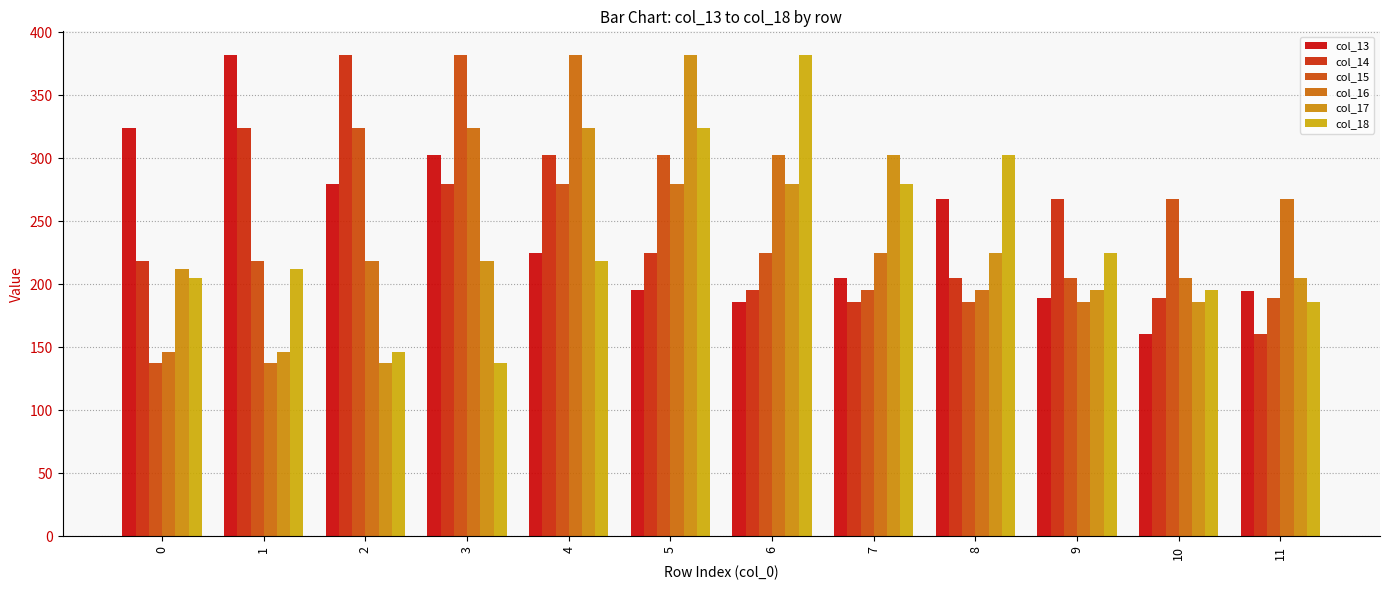

Which series has the largest range (max minus min)?

col_15